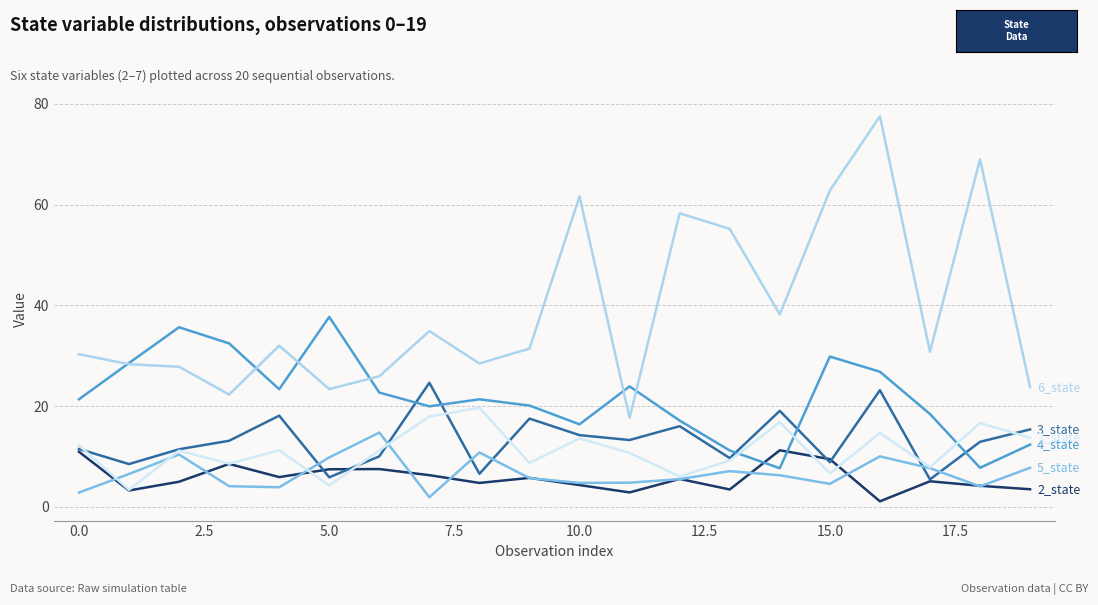

What is the maximum value shown in the chart?

77.5